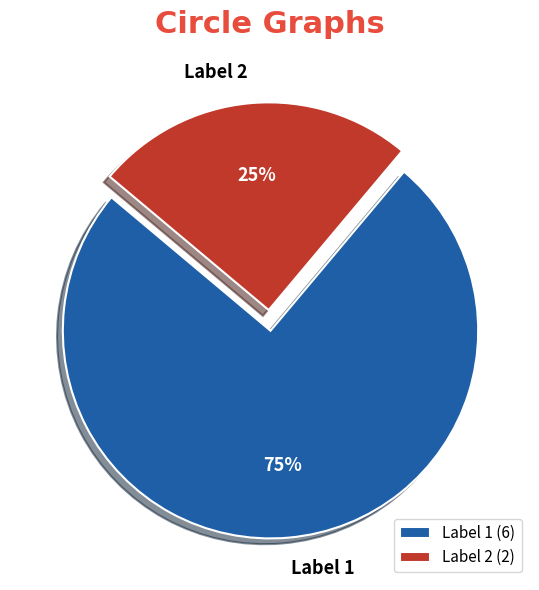

To the nearest percent, what is the combined percentage of Label 1 and Label 2?

100%